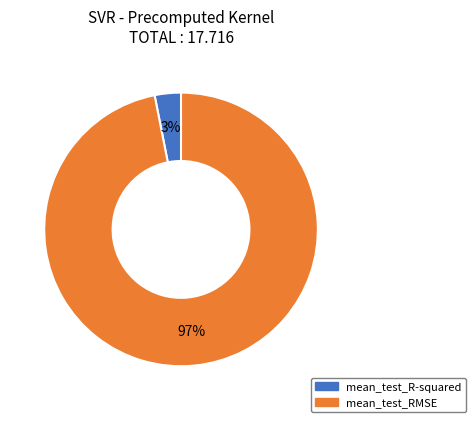

Which slice represents more than half of the pie?

mean_test_RMSE